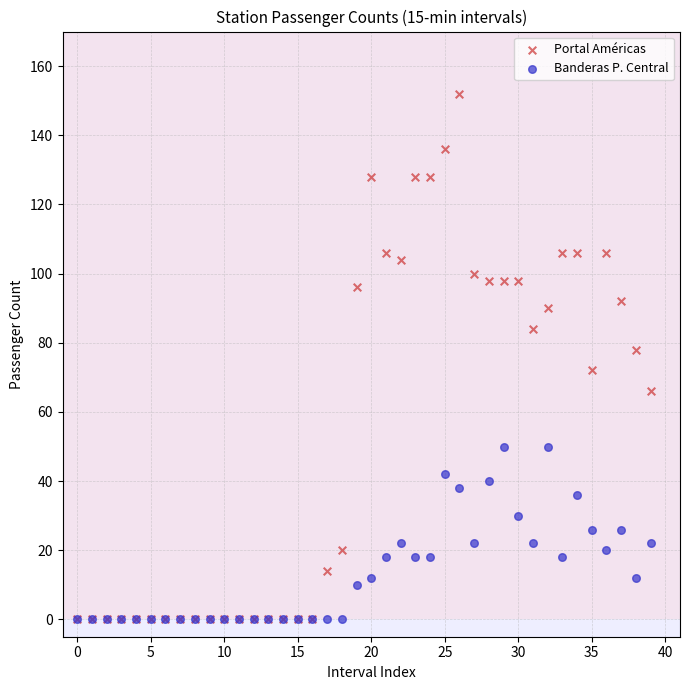

In the Portal Américas series, what Y value is closest to 76?

78